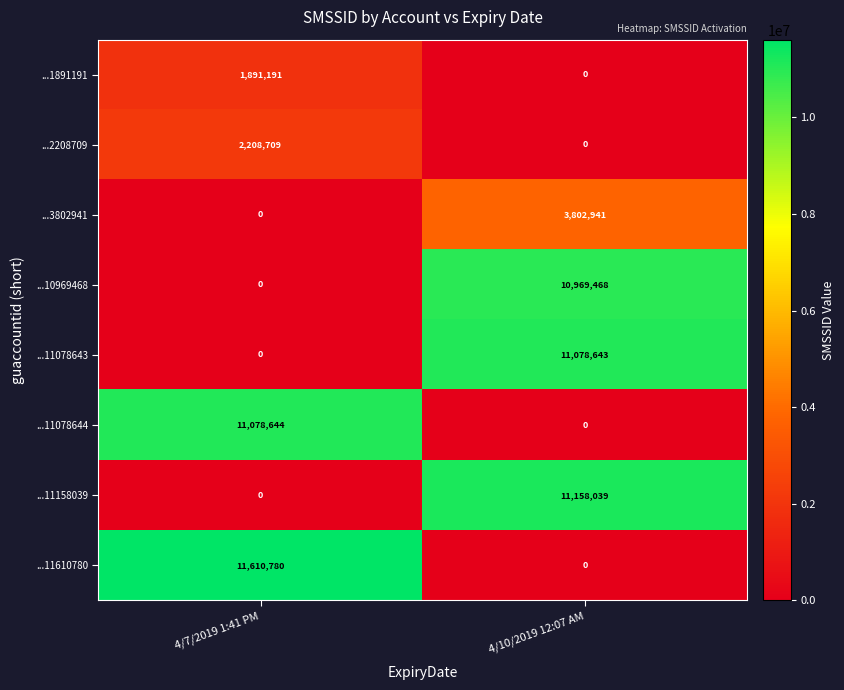

Which series has the largest total across all categories?

...11610780